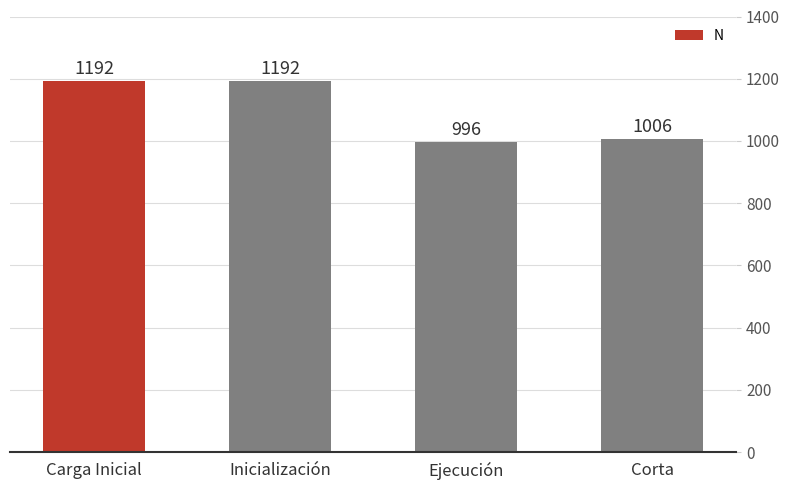

What is the sum of the values at Carga Inicial and Corta?

2198.0